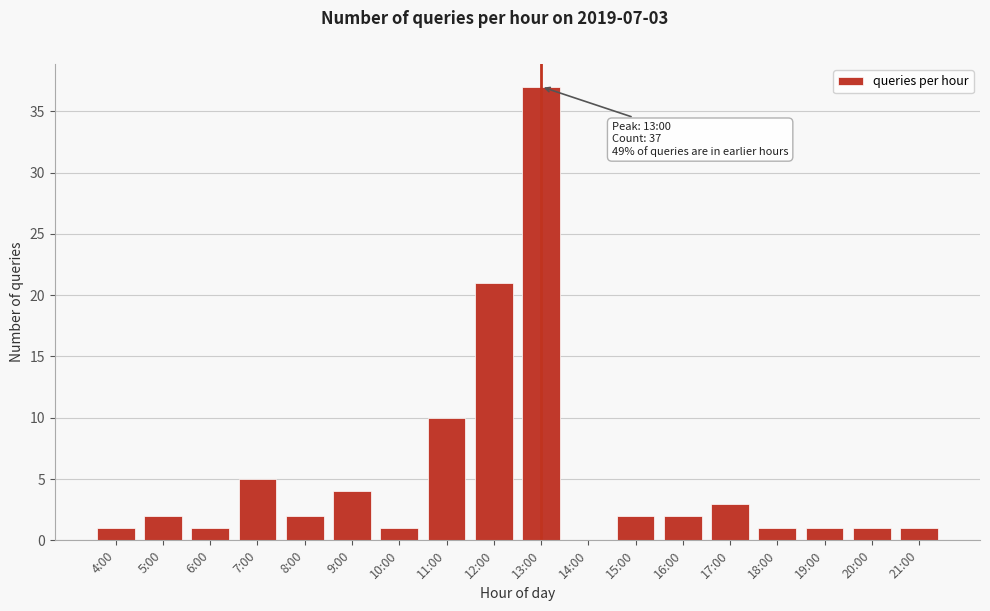

Reading right to left, list all the values displayed in this chart.

21:00=1	20:00=1	19:00=1	18:00=1	17:00=3	16:00=2	15:00=2	14:00=0	13:00=37	12:00=21	11:00=10	10:00=1	9:00=4	8:00=2	7:00=5	6:00=1	5:00=2	4:00=1